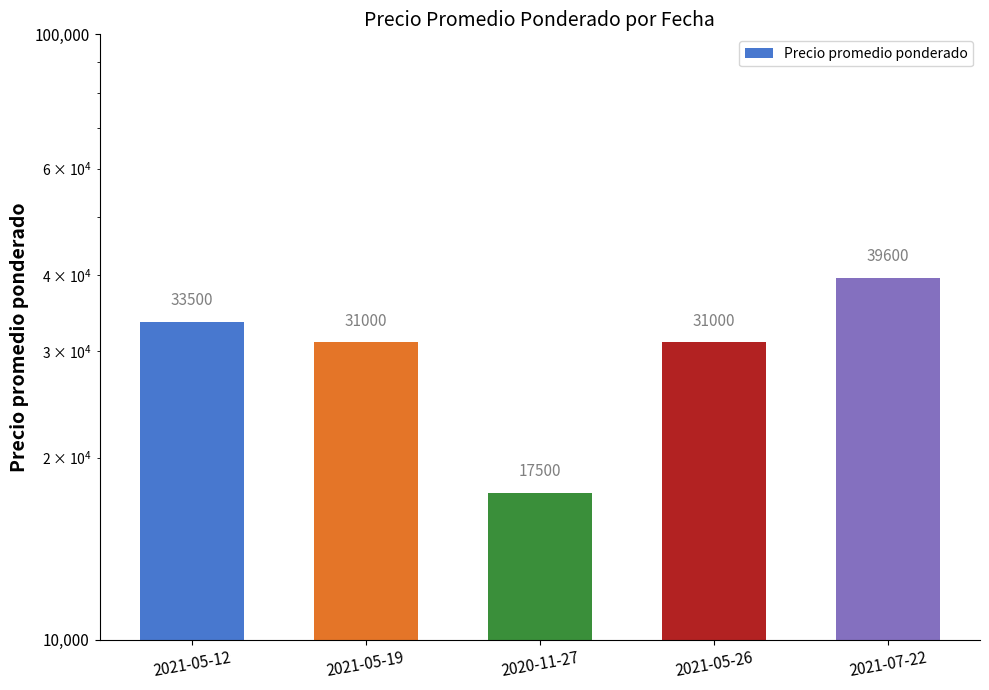

The value at 2021-07-22 is 60790. True or false?

False